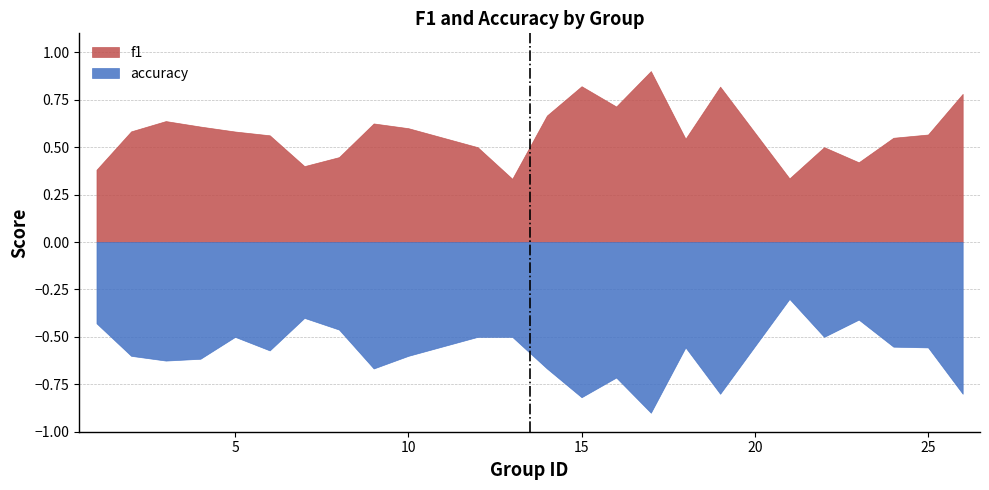

Count the number of categories in the chart.

24